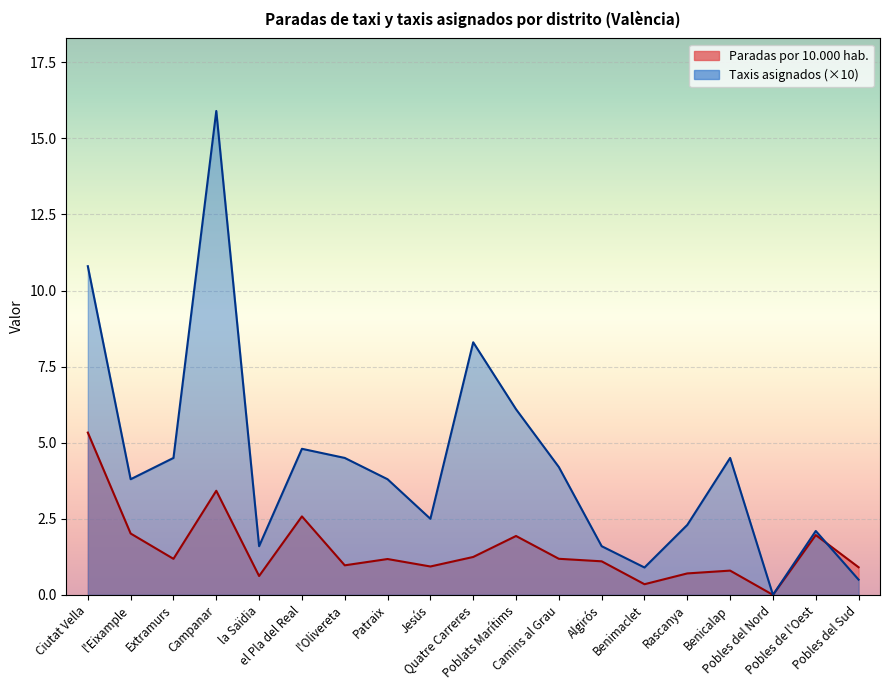

What position from the left is Rascanya?

15